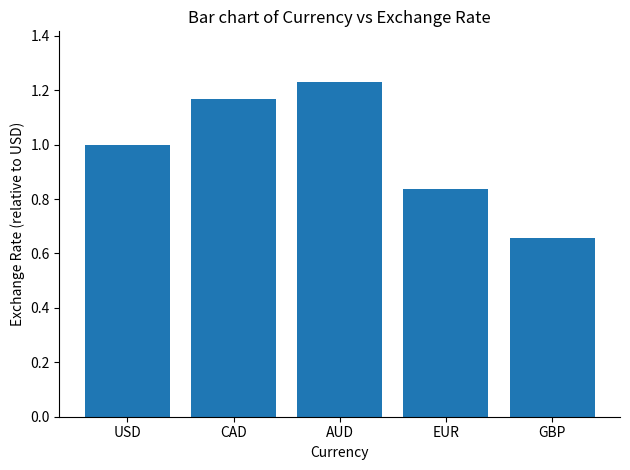

What value does the data have at USD?

1.0